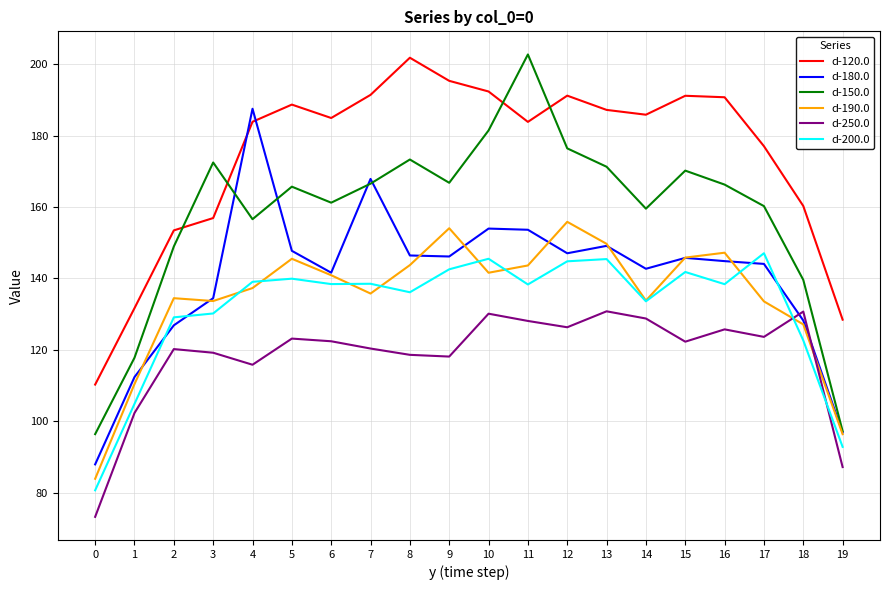

What is the difference between the highest and lowest values at 18?

37.6